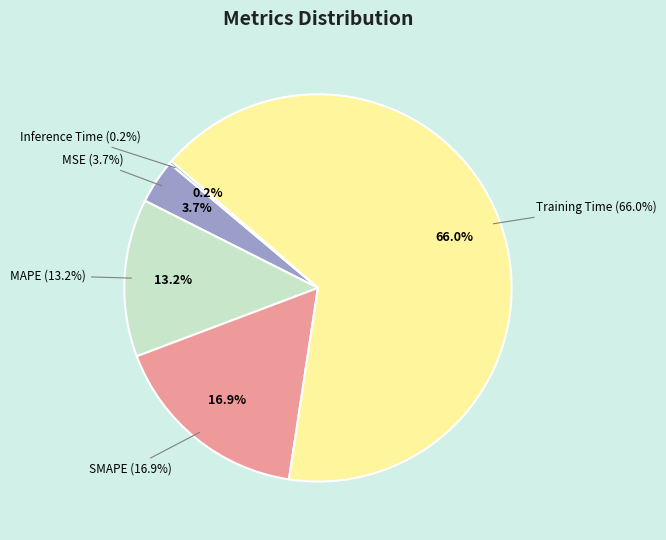

To the nearest percent, what percentage of the pie is MAPE?

13%